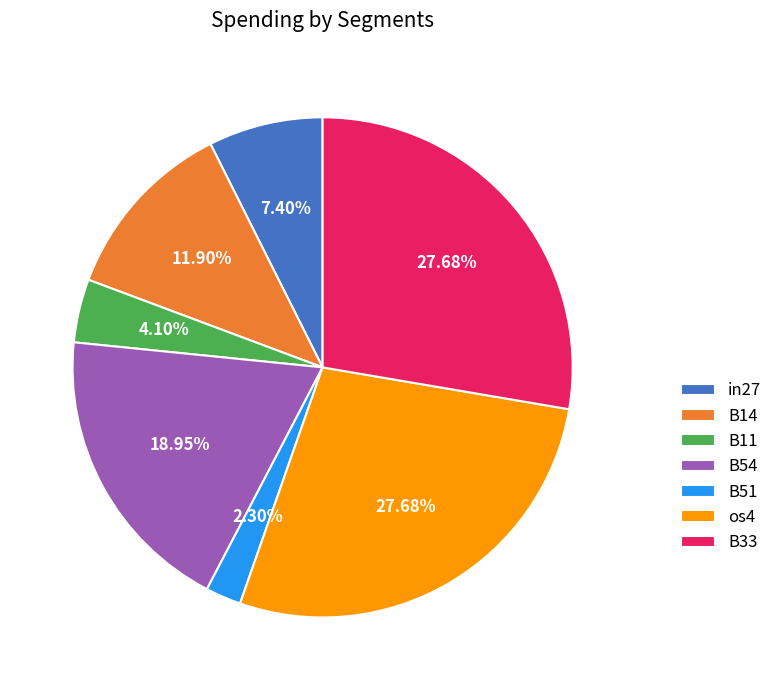

Does in27 account for over 50% of the chart?

No